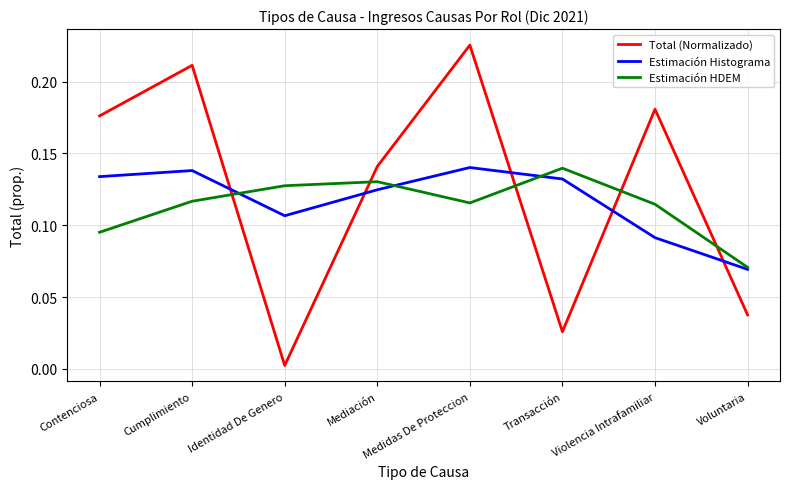

What are all the series names shown in the legend?

Total (Normalizado), Estimación Histograma, Estimación HDEM